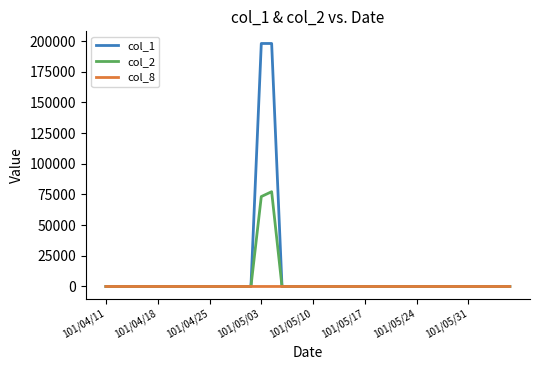

Which series has the largest range (max minus min)?

col_1